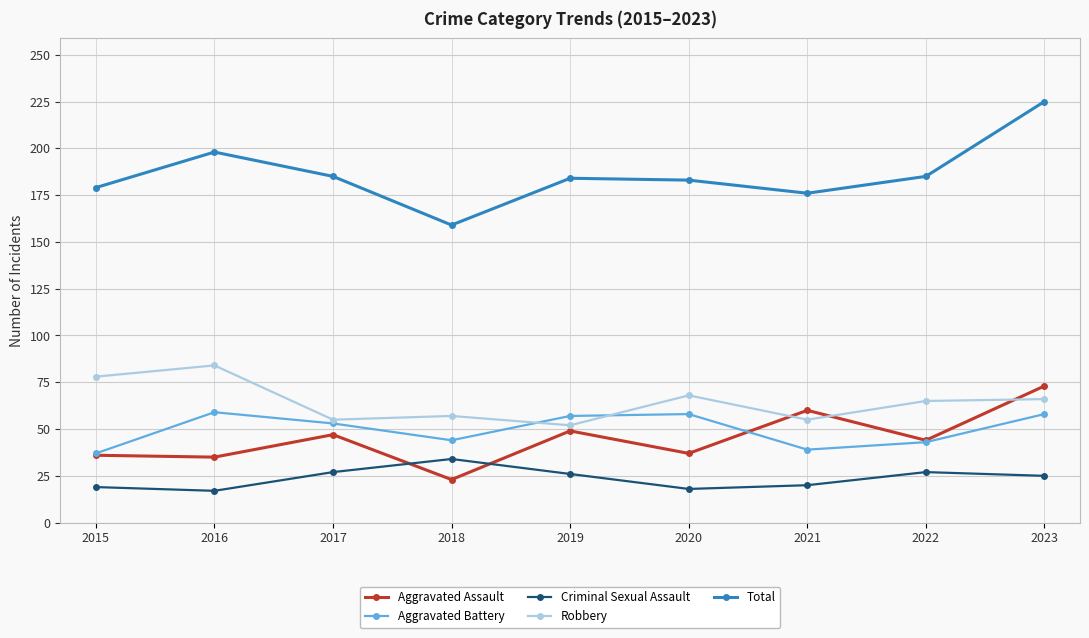

What is the difference between the Total values at 2021 and 2022?

9